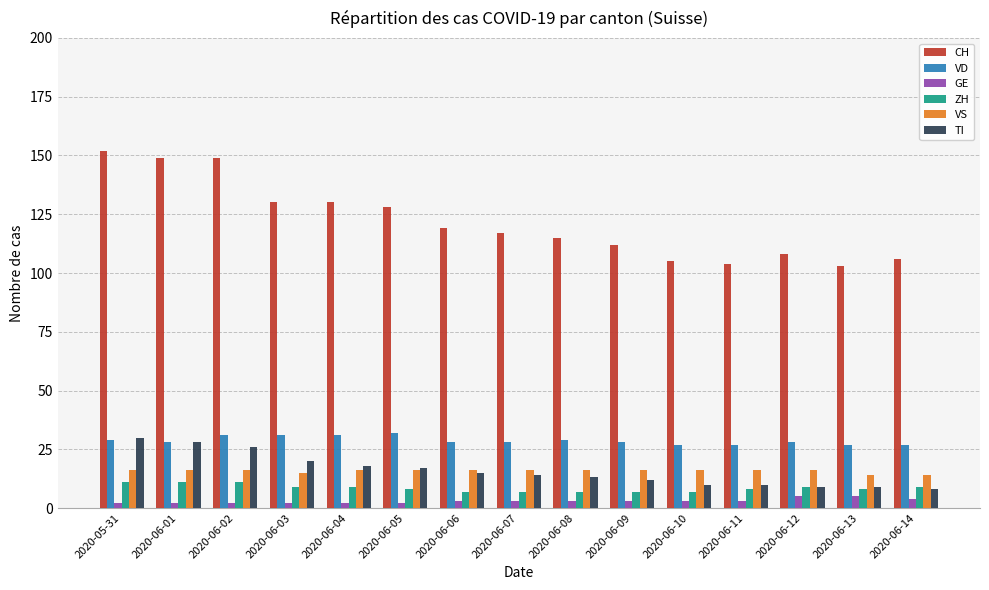

What is the sum of all TI values?

239